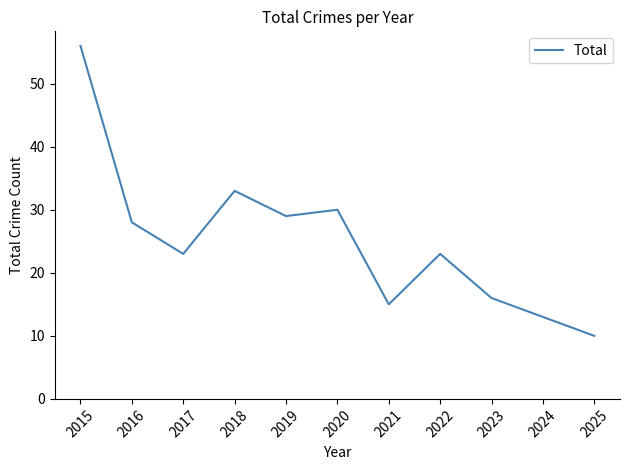

What is the maximum value shown in the chart?

56